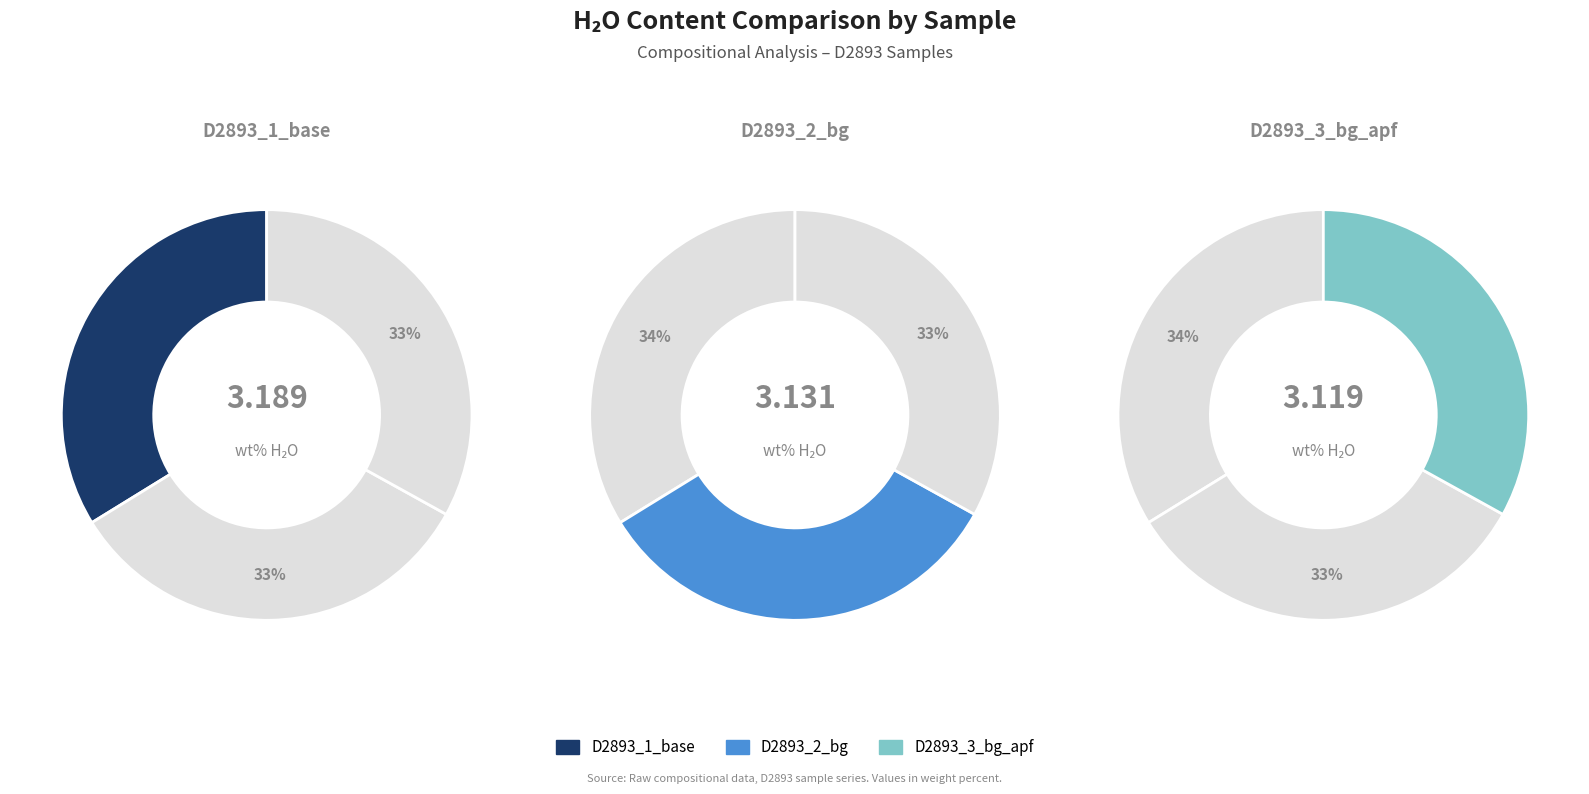

To the nearest percent, what percentage of the pie is D2893_1_base?

34%